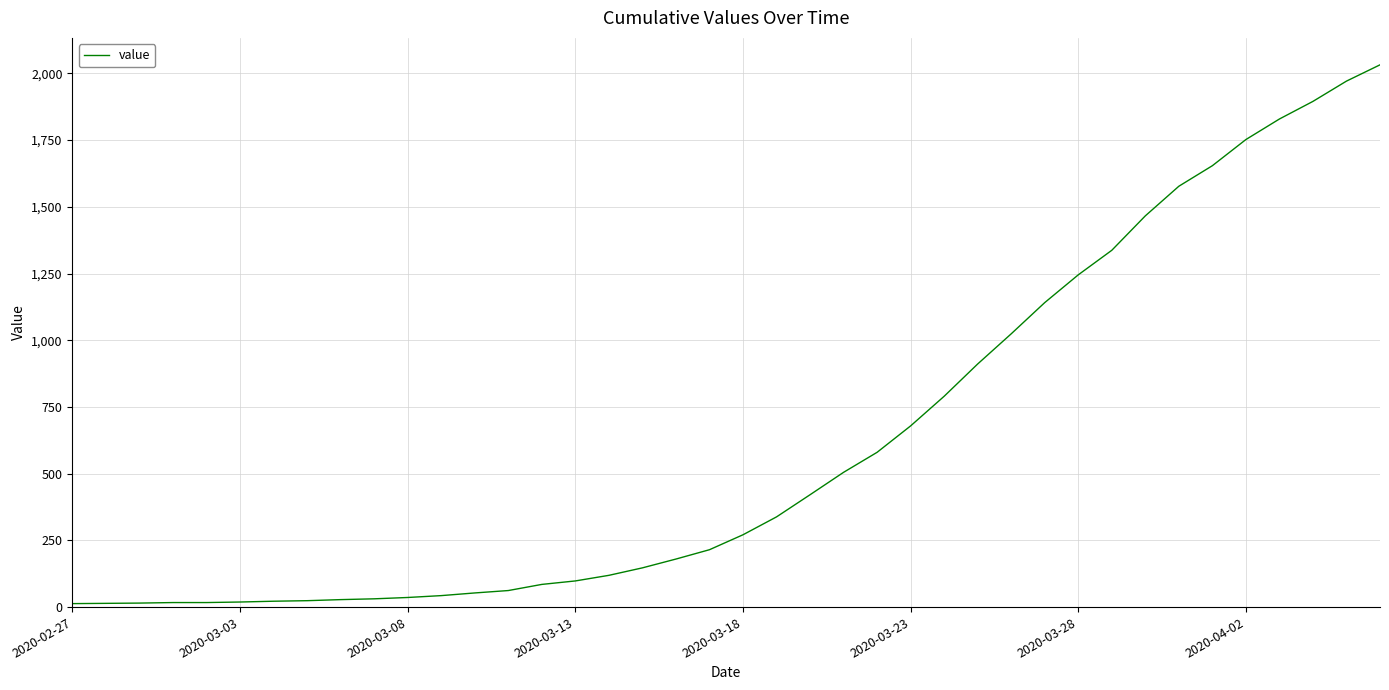

What is the maximum value shown in the chart?

2032